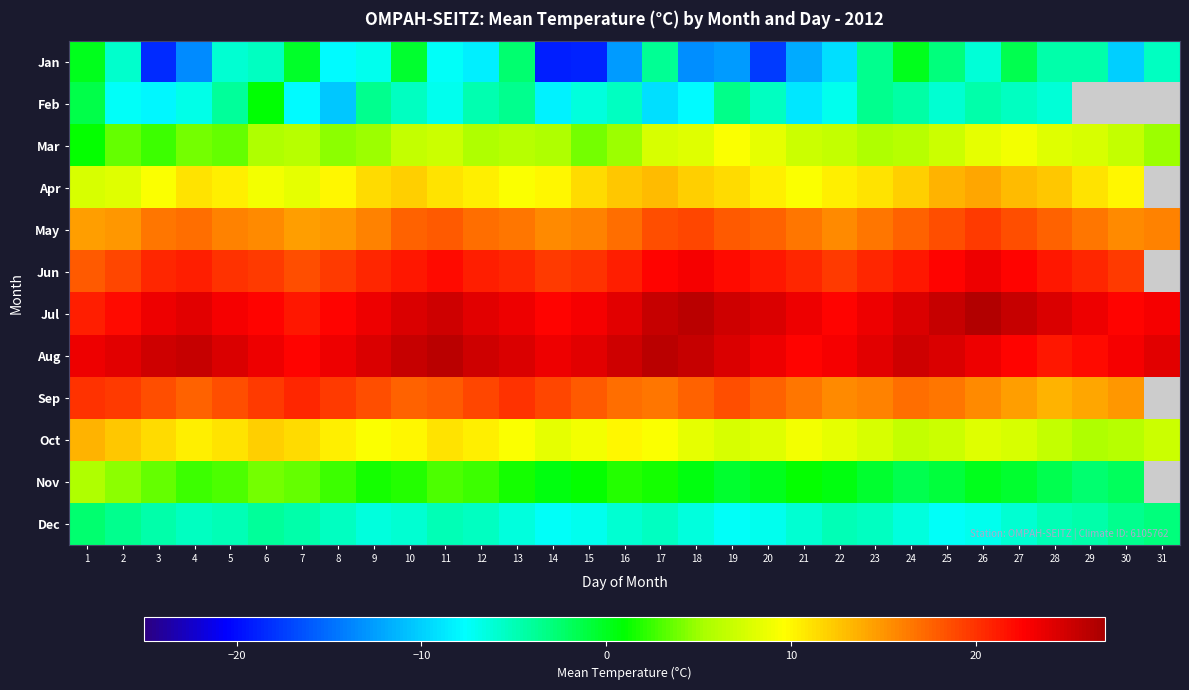

What is the average value of the Jul series?

23.7